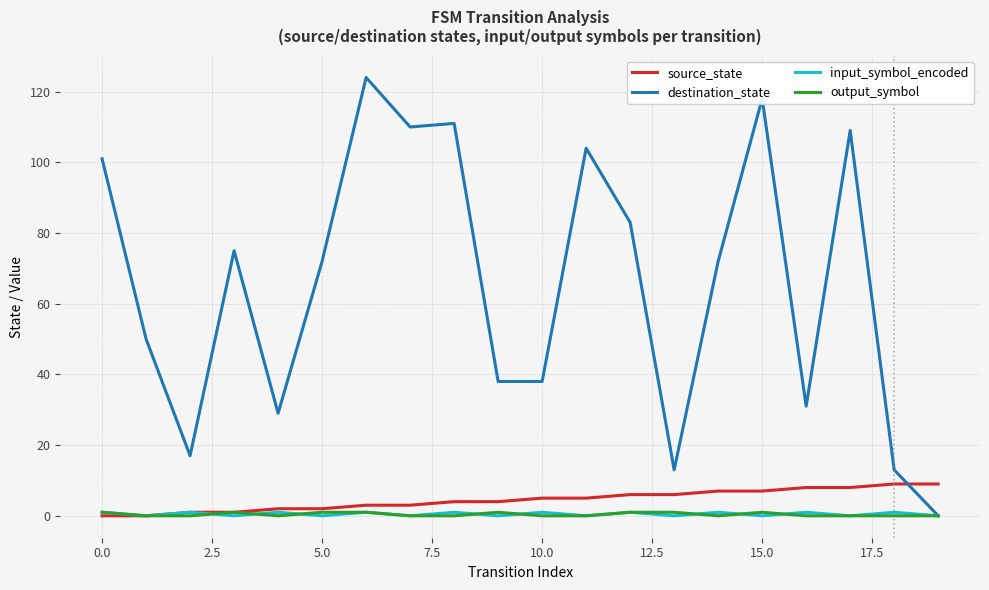

Which series has the largest total across all categories?

destination_state